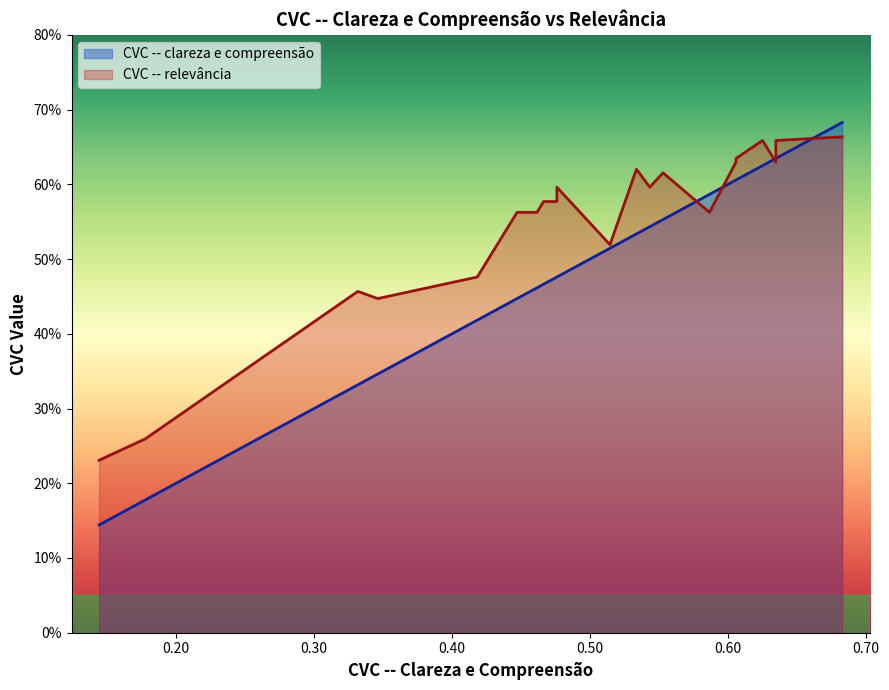

Reading left to right, list all the values displayed in this chart.

CVC -- clareza e compreensão: Item 4=0.1	Item 8=0.2	Item 6=0.3	Item 14=0.3	Item 17=0.4	Item 20=0.4	Item 19=0.5	Item 9=0.5	Item 18=0.5	Item 22=0.5	Item 16=0.5	Item 21=0.5	Item 12=0.5	Item 13=0.6	Item 3=0.6	Item 15=0.6	Item 2=0.6	Item 11=0.6	Item 10=0.6	Item 1=0.6	Item 5=0.6	Item 7=0.7
CVC -- relevância: Item 4=0.2	Item 8=0.3	Item 6=0.5	Item 14=0.4	Item 17=0.5	Item 20=0.6	Item 19=0.6	Item 9=0.6	Item 18=0.6	Item 22=0.6	Item 16=0.5	Item 21=0.6	Item 12=0.6	Item 13=0.6	Item 3=0.6	Item 15=0.6	Item 2=0.6	Item 11=0.6	Item 10=0.7	Item 1=0.6	Item 5=0.7	Item 7=0.7